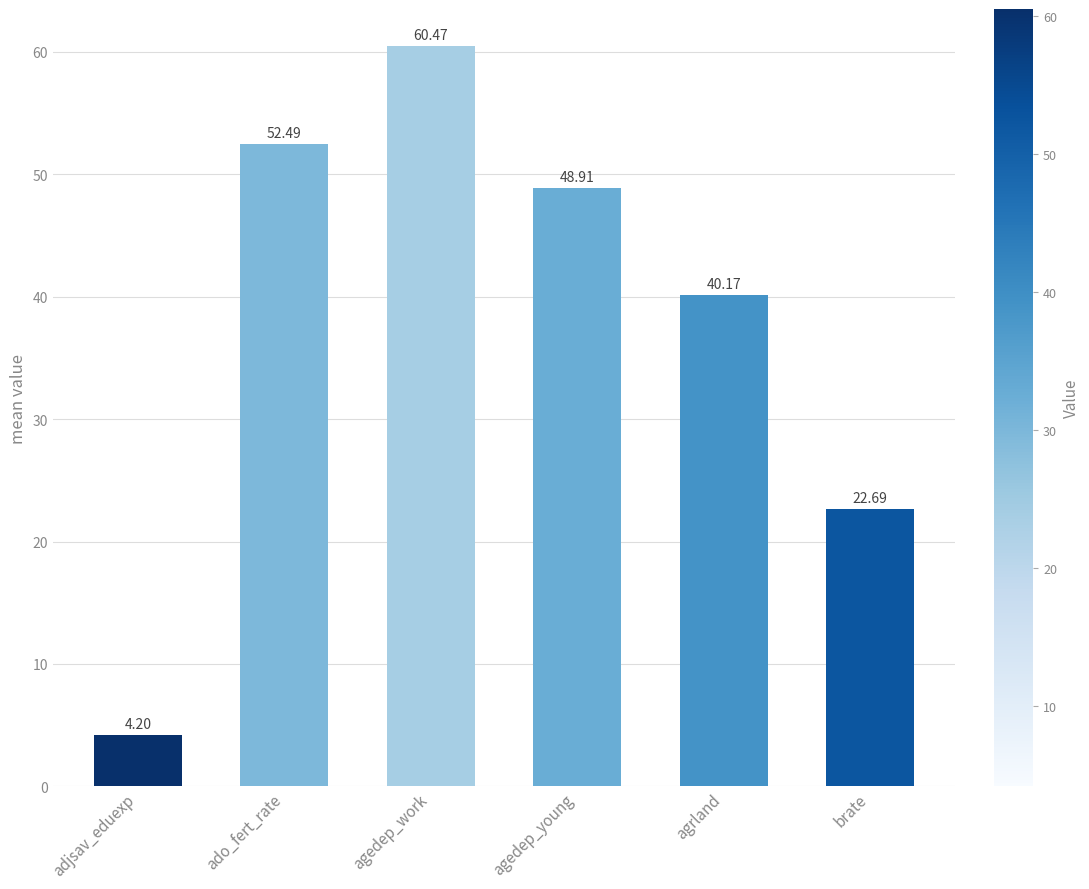

The chart shows a value of 70.7 at agrland. True or false?

False